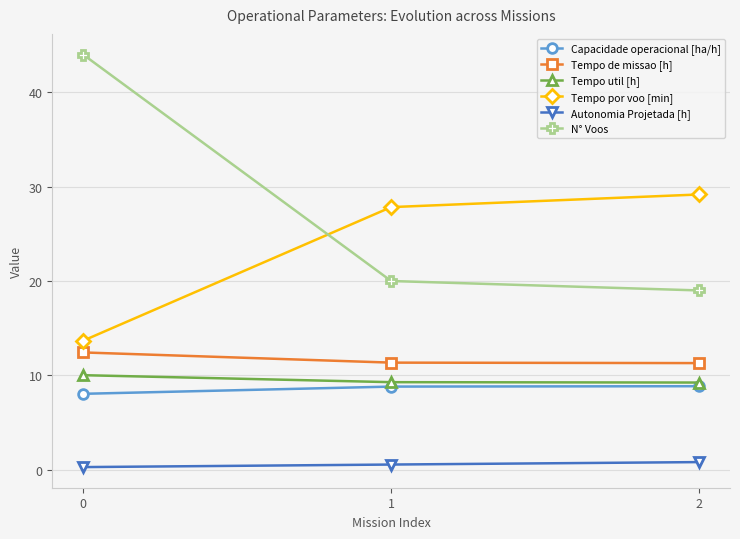

Read the Autonomia Projetada [h] value at 2.

0.8